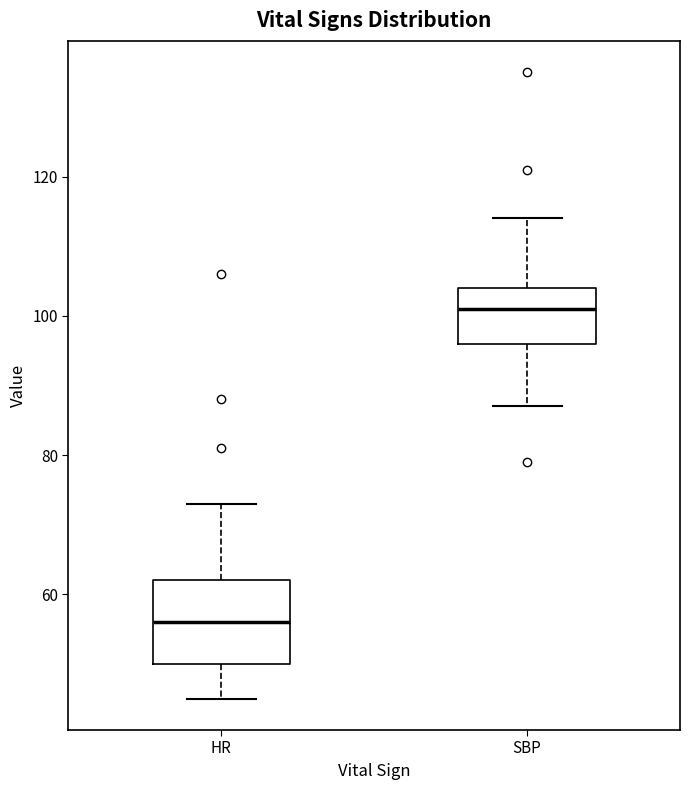

Where is the upper edge of the box for HR on the y-axis? The values are not printed on the chart, so give them approximately, as read against the axis.

62